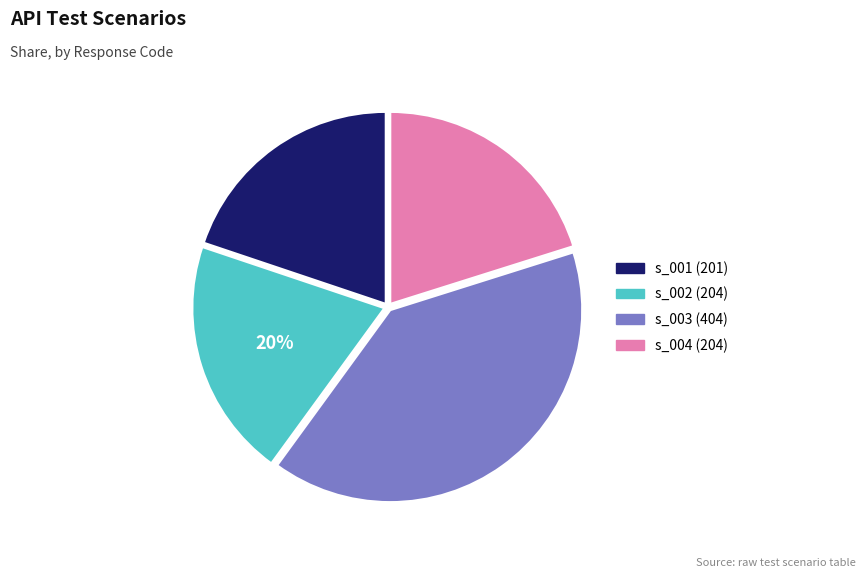

What percentage is the s_003 (404) slice, to the nearest percent?

40%